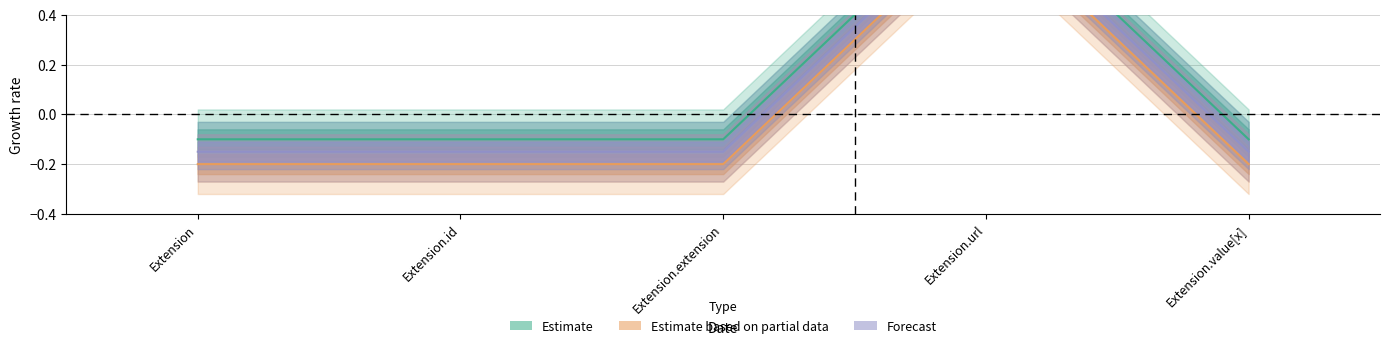

True or false: Estimate based on partial data and Forecast intersect in this chart.

False